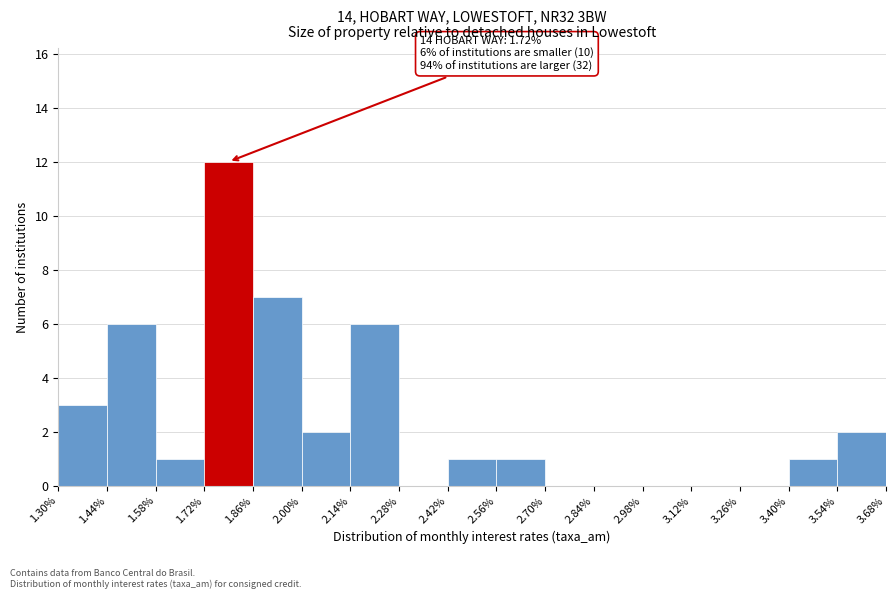

Over which range of the x-axis is the bar tallest?

1.72% to 1.86%